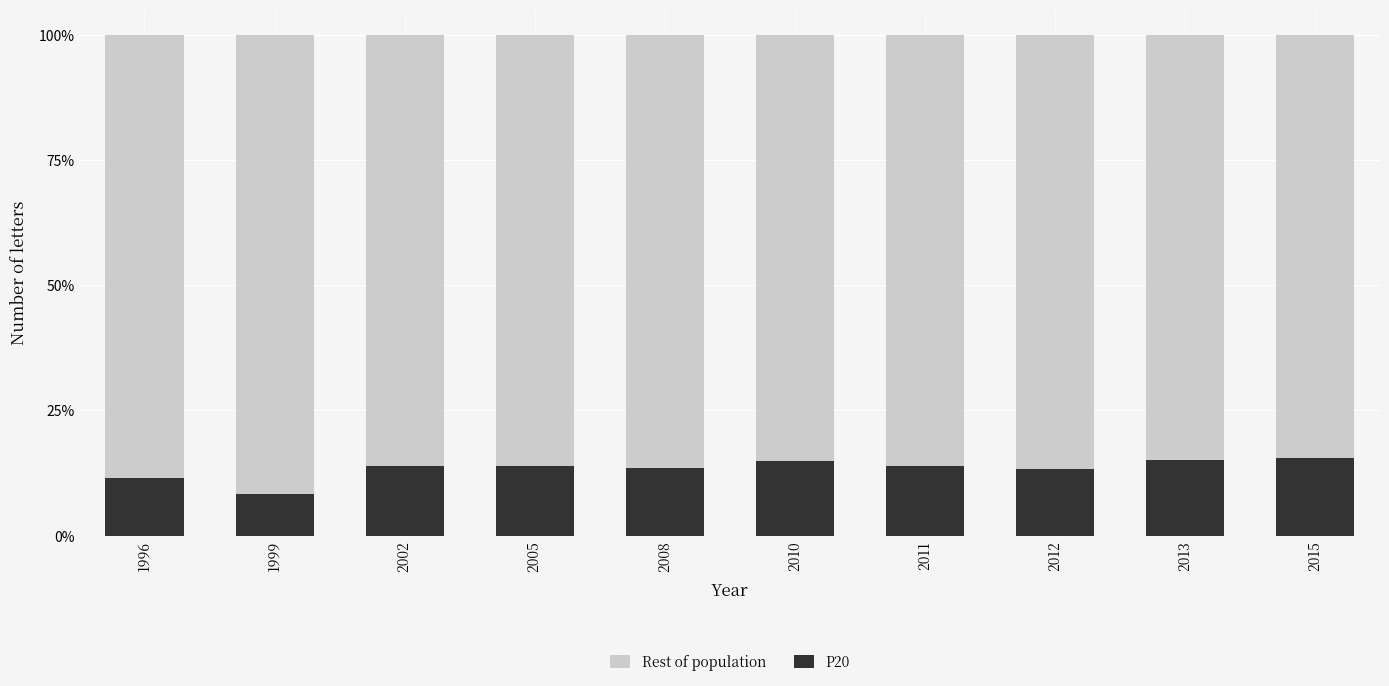

At which category is the sum across all series the highest?

1999